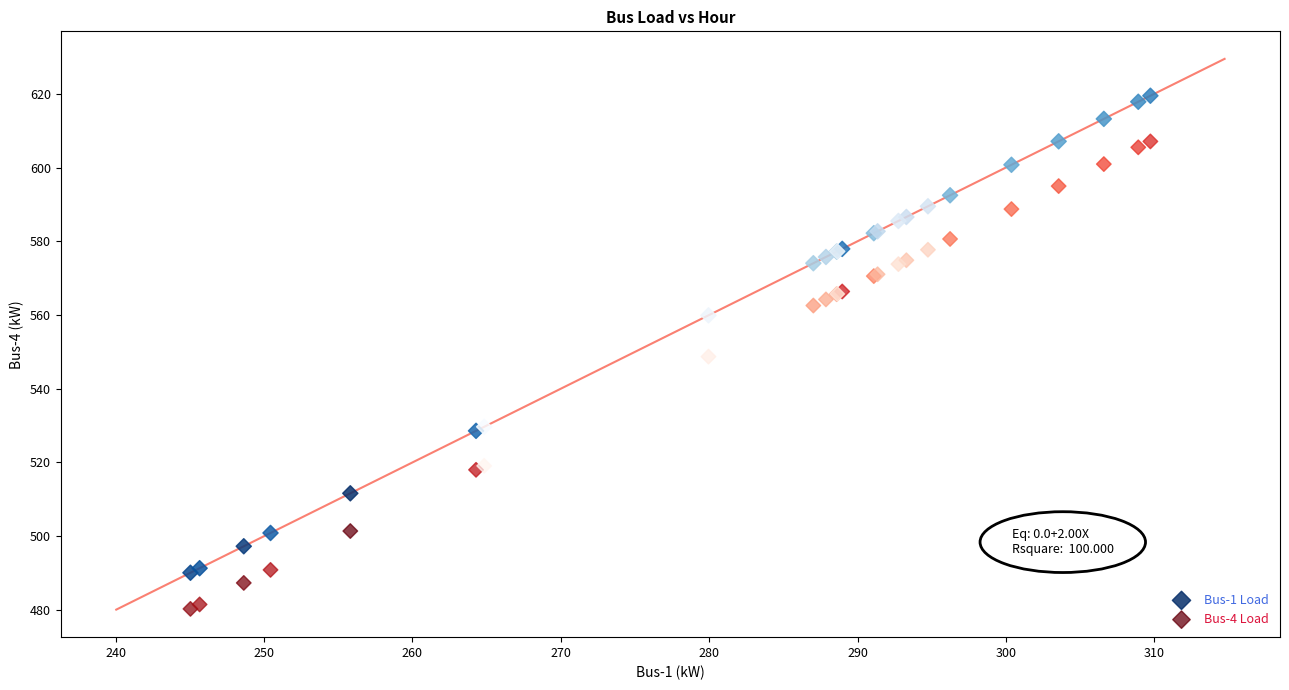

Which series has the widest spread of Y values?

Bus-1 Load